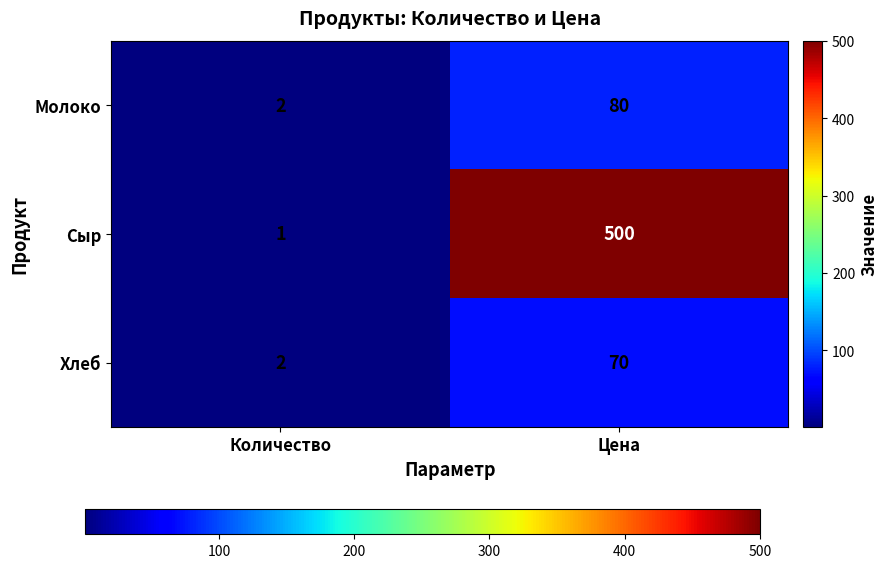

What is the difference between the highest and lowest values at Цена?

430